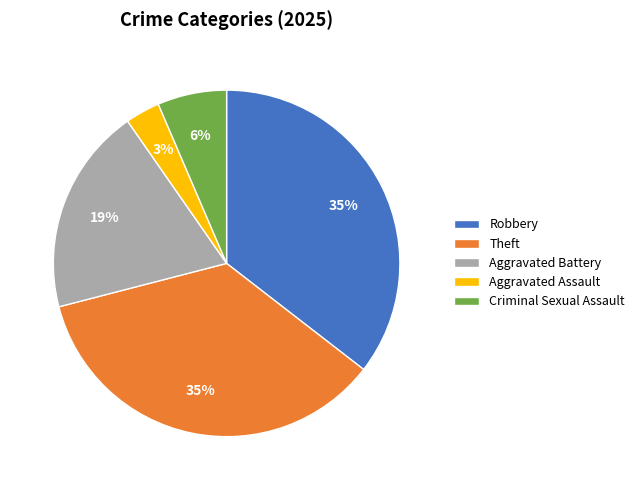

How many slices are in this pie chart?

5